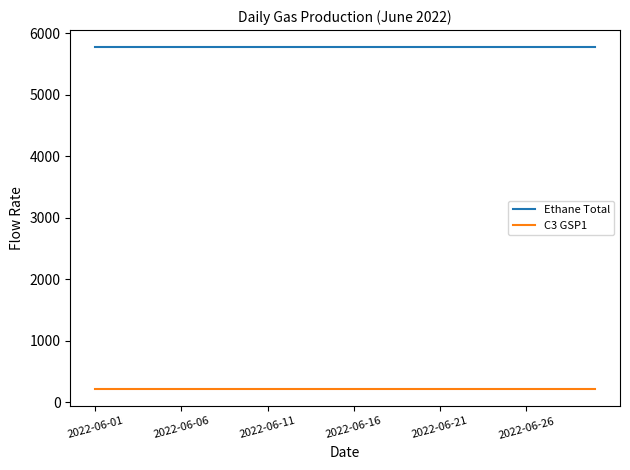

Which series has the largest total across all categories?

Ethane Total